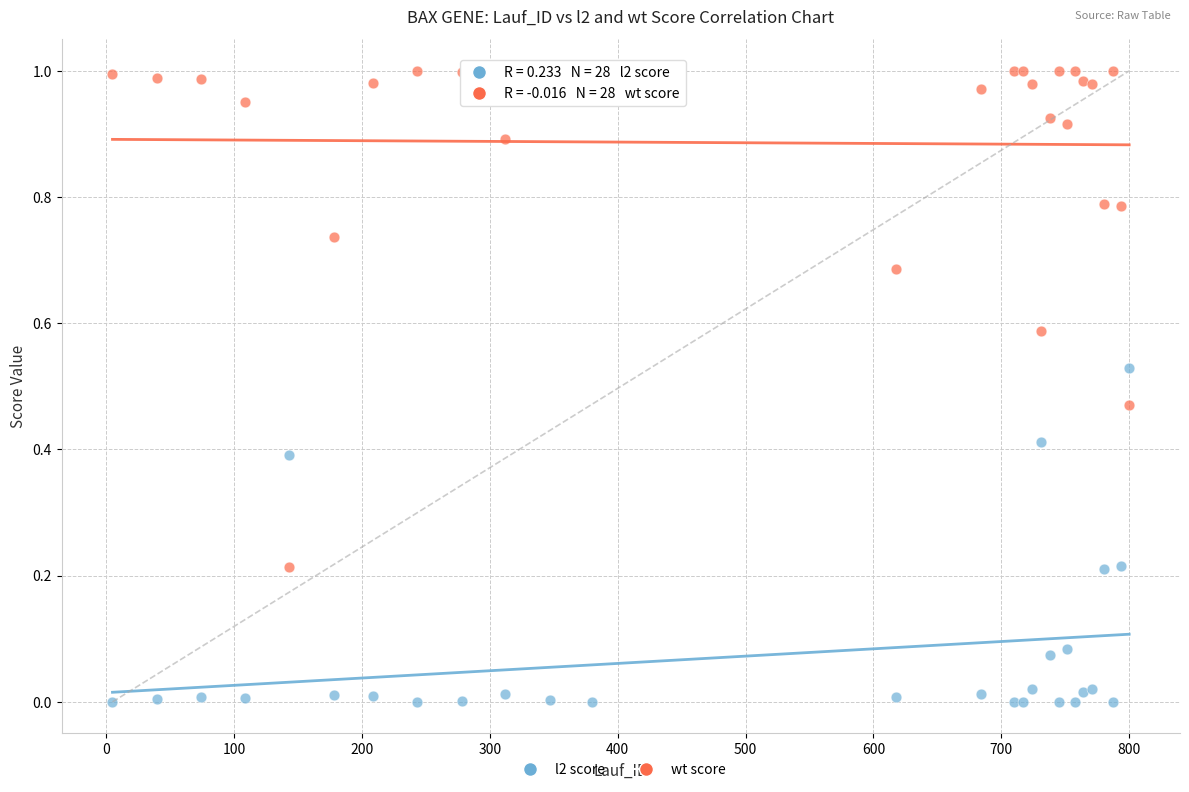

Which series reaches the minimum Y coordinate?

l2 score